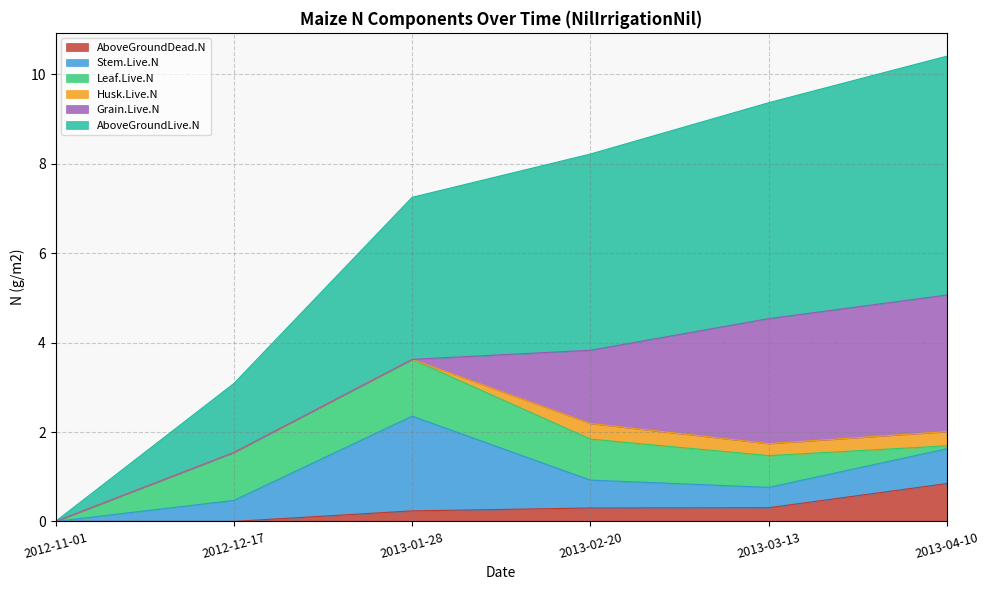

True or false: Maize.Leaf.Live.N has more than 2 points higher than both neighbors.

False